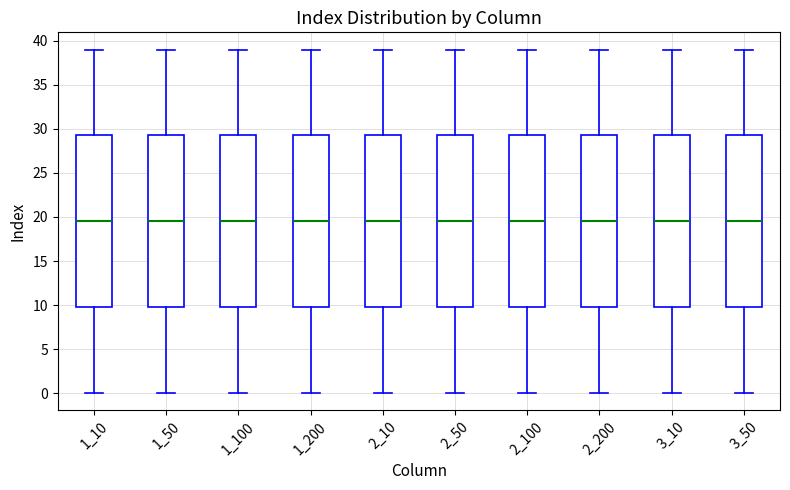

Reading left to right, transcribe this box plot: for each box, give where its median line is, the range the box spans, and where its two whiskers end, as read against the y-axis. The values are not printed on the chart, so give them approximately, as read against the axis.

1_10: median 19.5, box 10.0 to 29.5, whiskers 0.0 to 39.0
1_50: median 19.5, box 10.0 to 29.5, whiskers 0.0 to 39.0
1_100: median 19.5, box 10.0 to 29.5, whiskers 0.0 to 39.0
1_200: median 19.5, box 10.0 to 29.5, whiskers 0.0 to 39.0
2_10: median 19.5, box 10.0 to 29.5, whiskers 0.0 to 39.0
2_50: median 19.5, box 10.0 to 29.5, whiskers 0.0 to 39.0
2_100: median 19.5, box 10.0 to 29.5, whiskers 0.0 to 39.0
2_200: median 19.5, box 10.0 to 29.5, whiskers 0.0 to 39.0
3_10: median 19.5, box 10.0 to 29.5, whiskers 0.0 to 39.0
3_50: median 19.5, box 10.0 to 29.5, whiskers 0.0 to 39.0